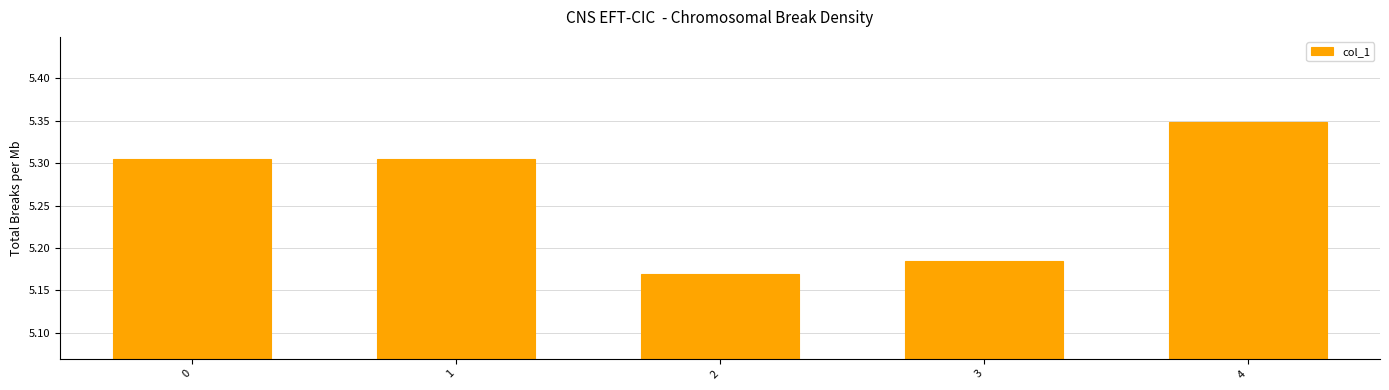

The value at 2 is 9.0. True or false?

False